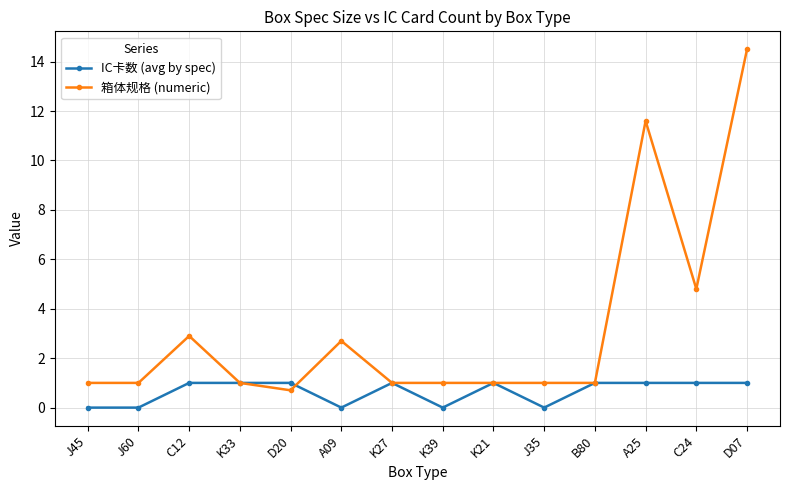

The IC卡数 (avg by spec) series shows 0.7 at J45. True or false?

False